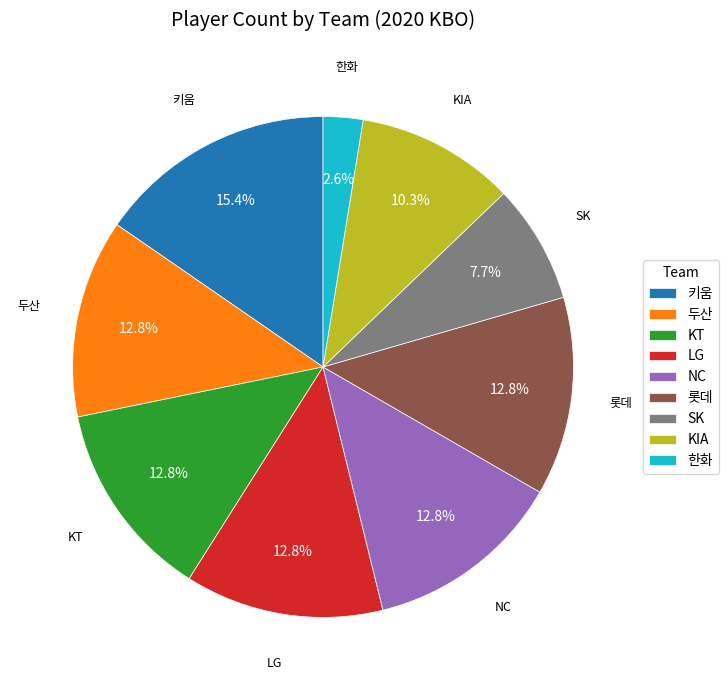

Count the number of slices in the pie.

9